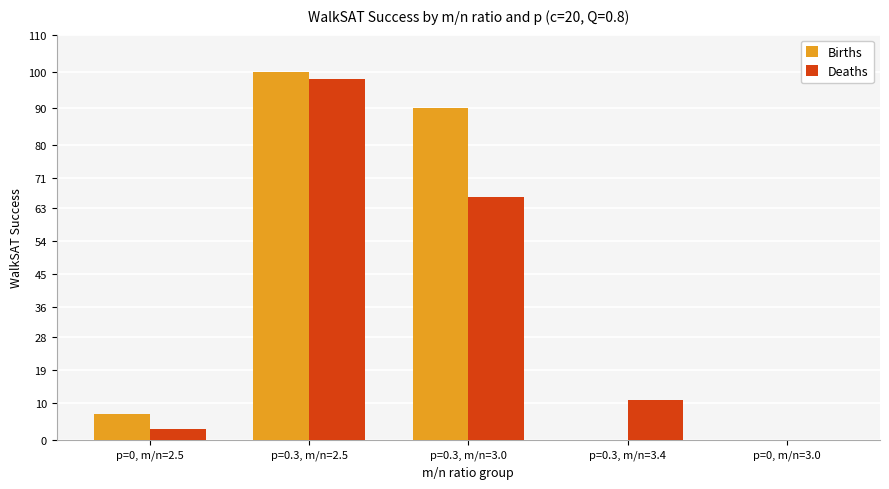

Reading left to right, transcribe all the data shown in this chart.

Births: p=0, m/n=2.5=7	p=0.3, m/n=2.5=100	p=0.3, m/n=3.0=90	p=0.3, m/n=3.4=0	p=0, m/n=3.0=0
Deaths: p=0, m/n=2.5=3	p=0.3, m/n=2.5=98	p=0.3, m/n=3.0=66	p=0.3, m/n=3.4=11	p=0, m/n=3.0=0